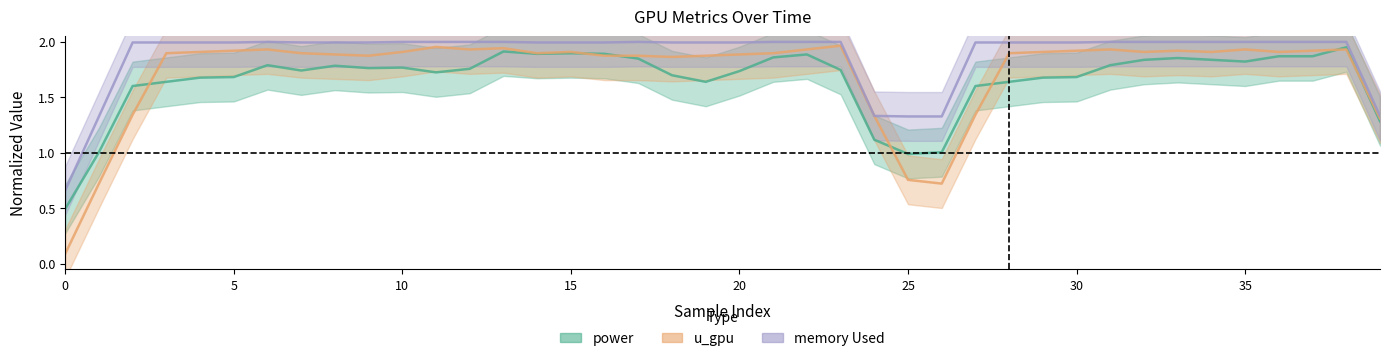

What is the value of the power_line point at the 23rd from the left?

1.9